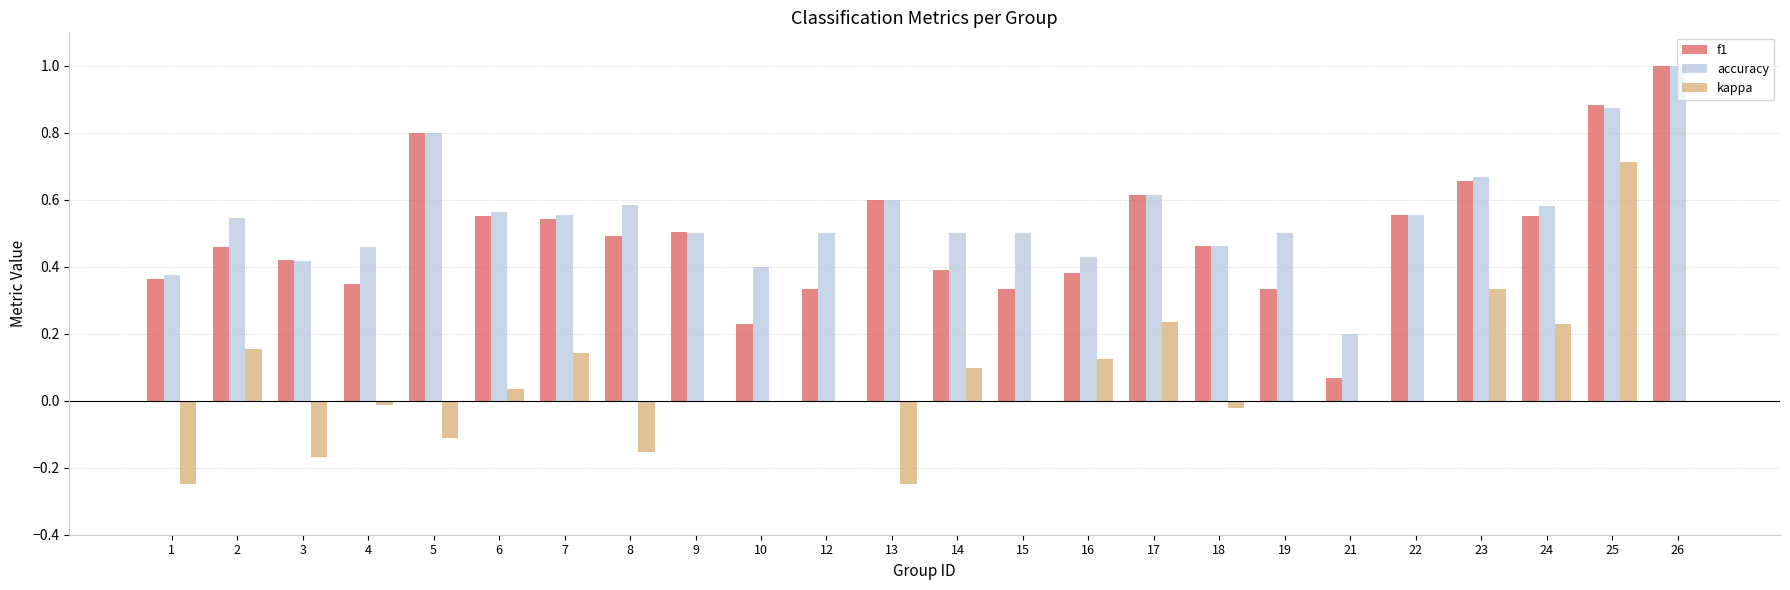

Is it true that accuracy equals 0.7 at 18?

False